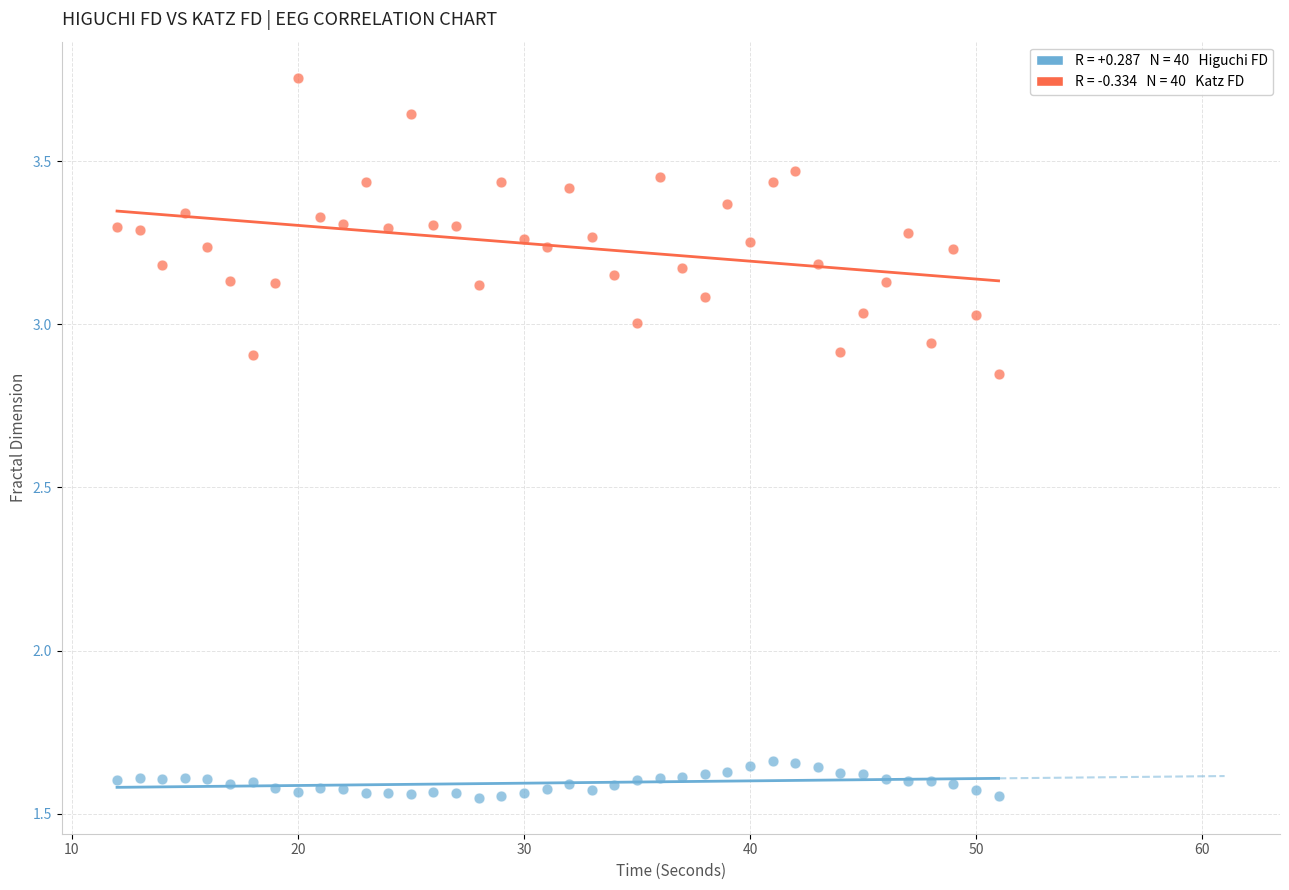

Across all data points, what is the range of Y values (max minus min)?

2.2